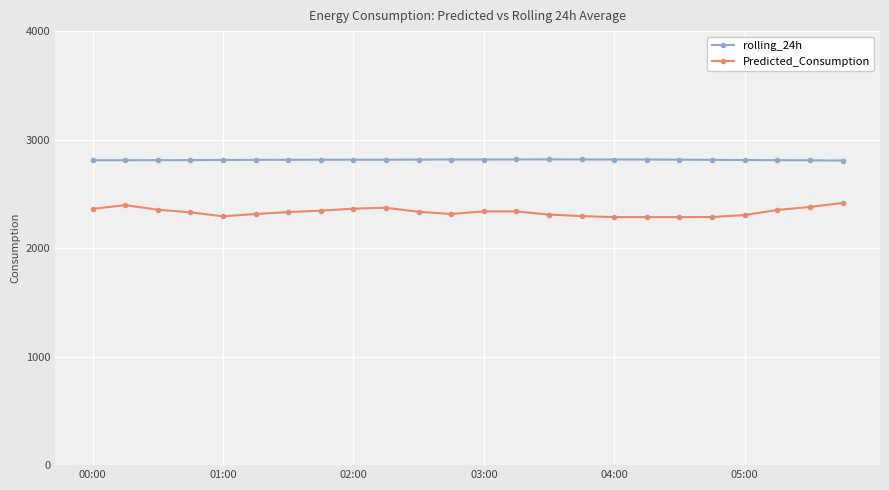

How many lines are shown in the chart?

2